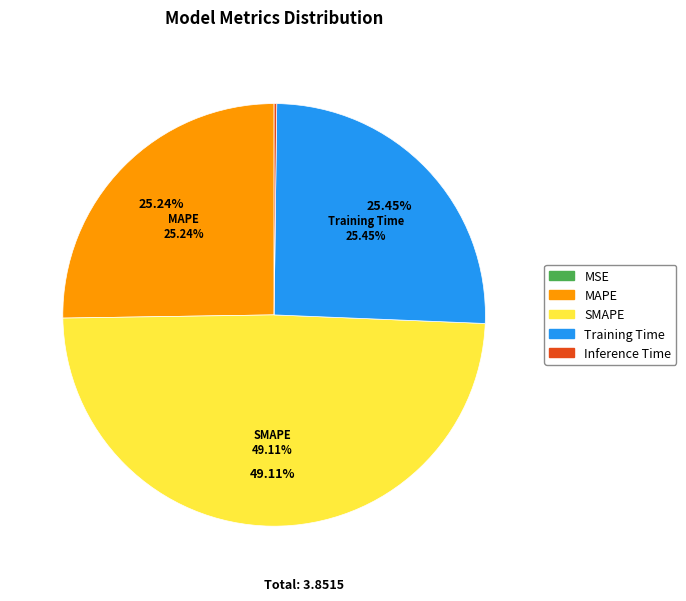

To the nearest percent, what is the difference between the MSE and SMAPE slice percentages?

49%